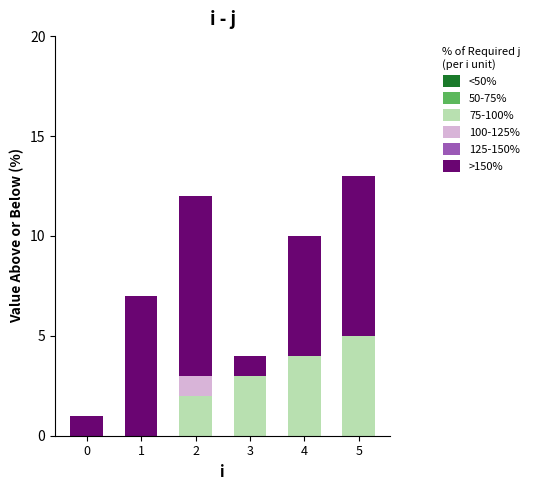

What is the sum of all 75-100% values?

14